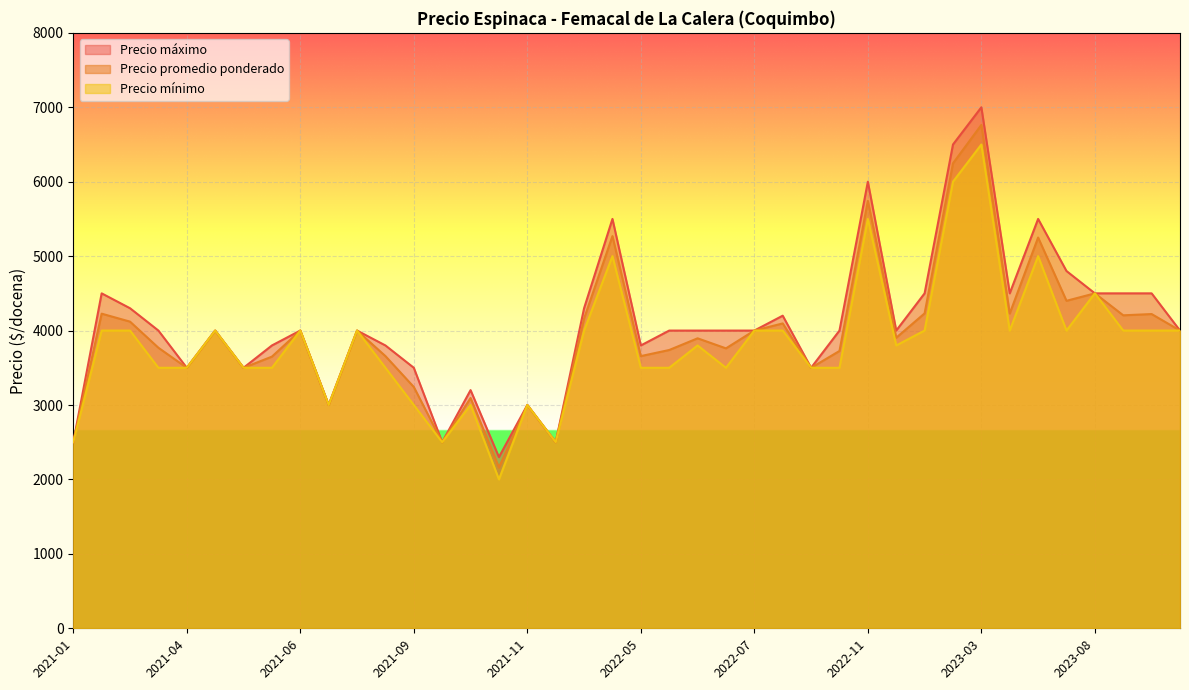

Rank the categories by Precio minimo value from highest to lowest.

2023-03-14, 2023-02-17, 2022-11-14, 2022-03-02, 2023-07-04, 2023-08-16, 2021-02-18, 2022-08-25, 2023-04-26, 2022-07-27, 2023-09-25, 2021-08-13, 2023-11-08, 2021-05-14, 2021-06-09, 2023-02-09, 2023-07-17, 2022-02-15, 2021-03-25, 2023-08-22, 2022-06-03, 2023-01-13, 2022-10-26, 2021-05-18, 2021-04-19, 2021-05-26, 2022-05-30, 2021-08-25, 2021-04-12, 2022-06-24, 2022-05-23, 2022-11-03, 2021-07-28, 2021-10-18, 2021-11-29, 2021-09-23, 2021-10-08, 2021-01-15, 2021-11-30, 2021-10-27